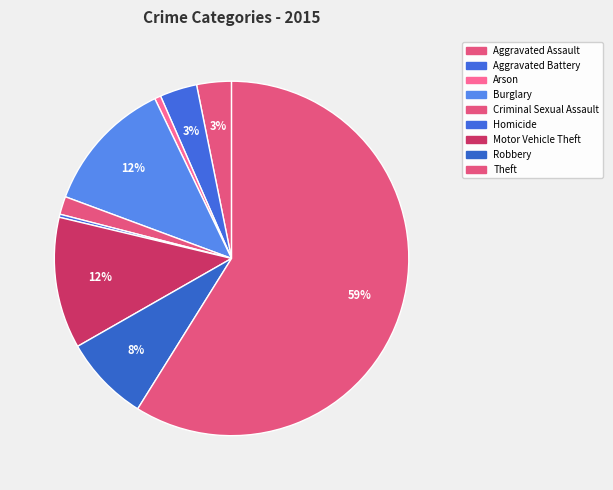

How many segments does this pie chart have?

9